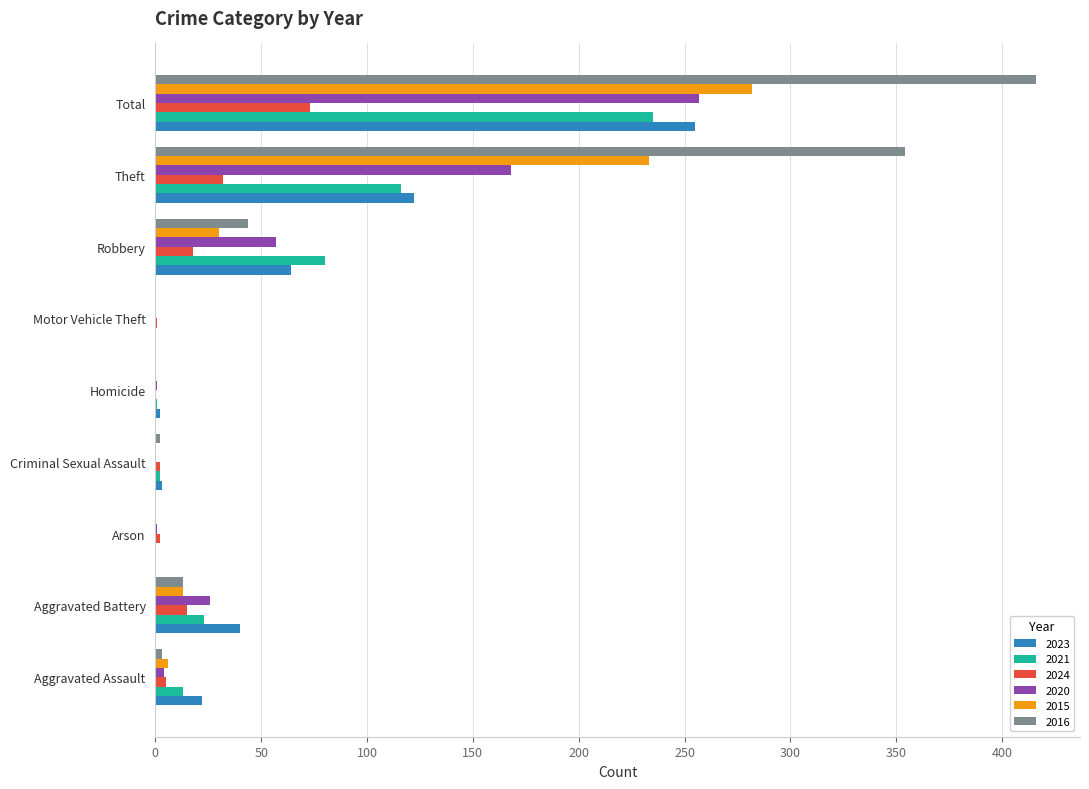

At which label is 2015 closest to 141?

Theft